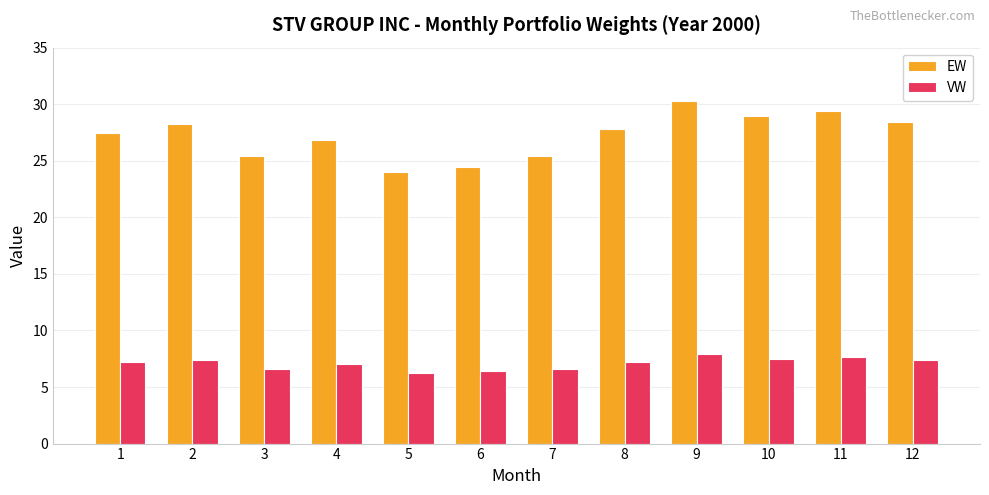

What is the maximum value for VW?

7.9